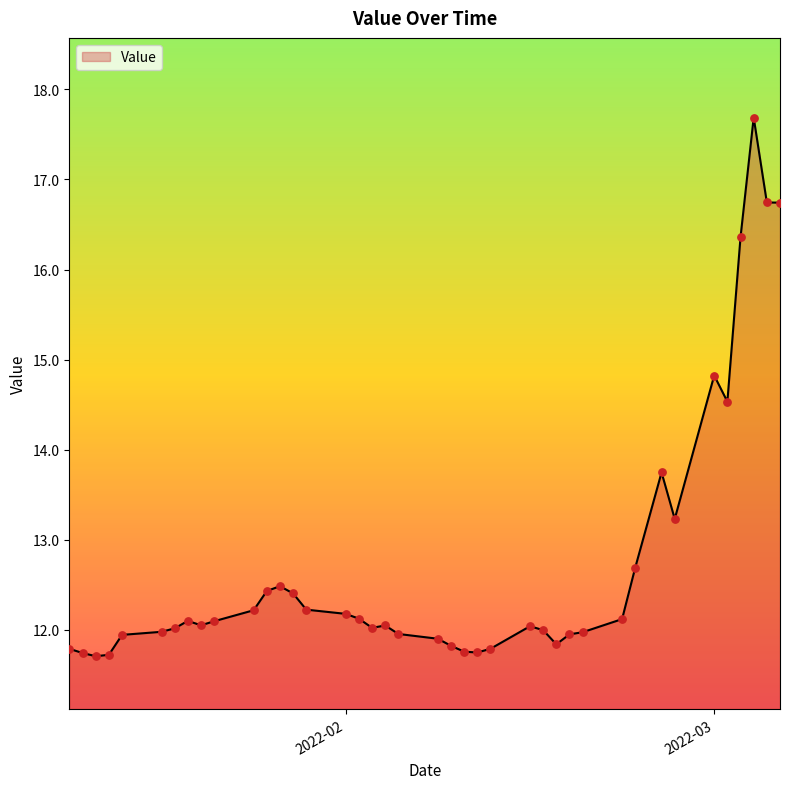

What is the difference between the maximum and minimum values?

6.0